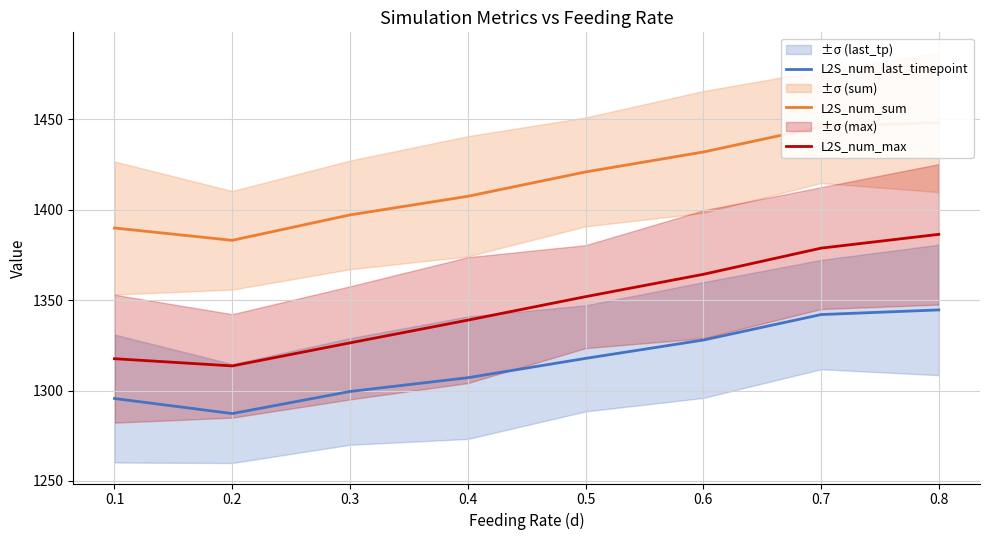

True or false: L2S_num_max has a value of 1364.3 at 0.6.

True